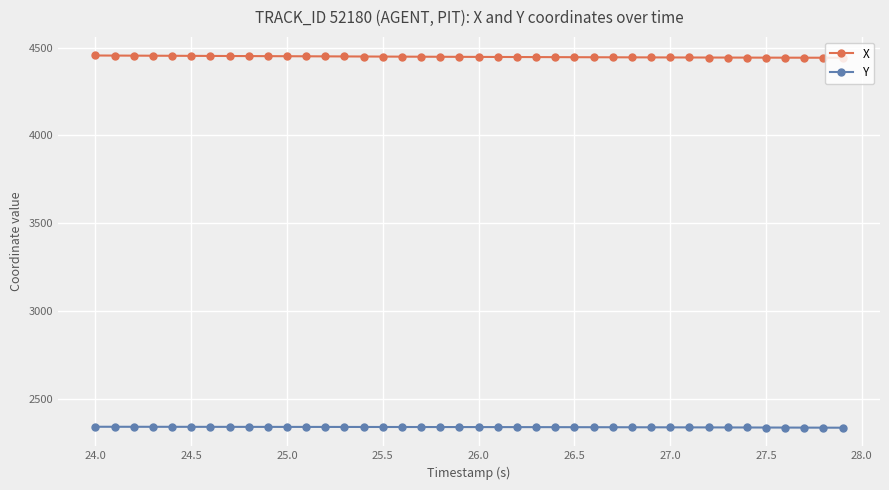

What is the value of the X point at the 22nd from the left?

4446.6